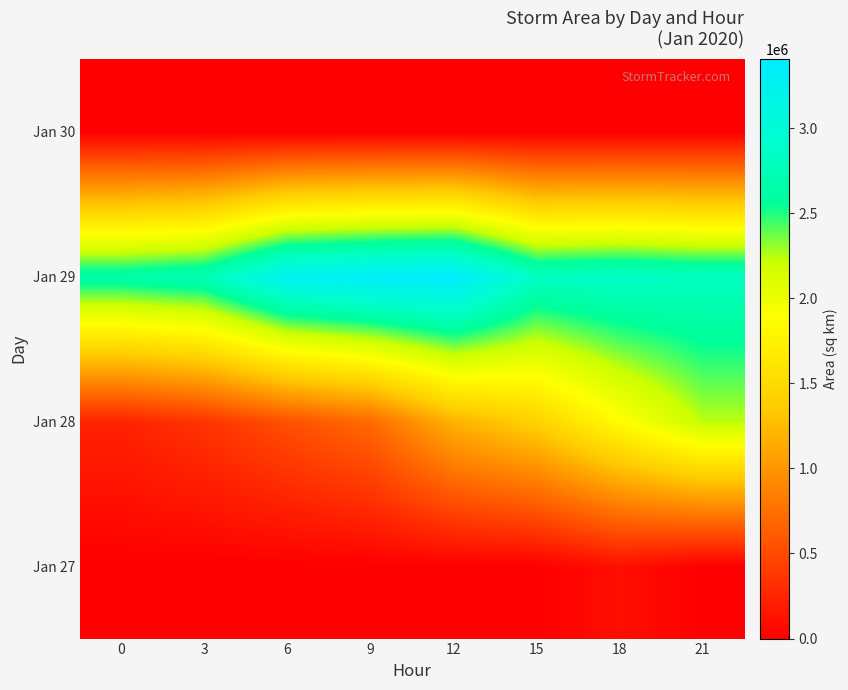

Reading left to right, extract all data points from this chart.

Jan 27: 0=0	3=0	6=0	9=0	12=0	15=0	18=106875	21=0
Jan 28: 0=235625	3=352500	6=536250	9=709375	12=1191250	15=1430000	18=1855000	21=2238125
Jan 29: 0=2665000	3=2748125	6=3262500	9=3358125	12=3406250	15=2831875	18=2870625	21=2815625
Jan 30: 0=0	3=0	6=0	9=0	12=0	15=0	18=0	21=0